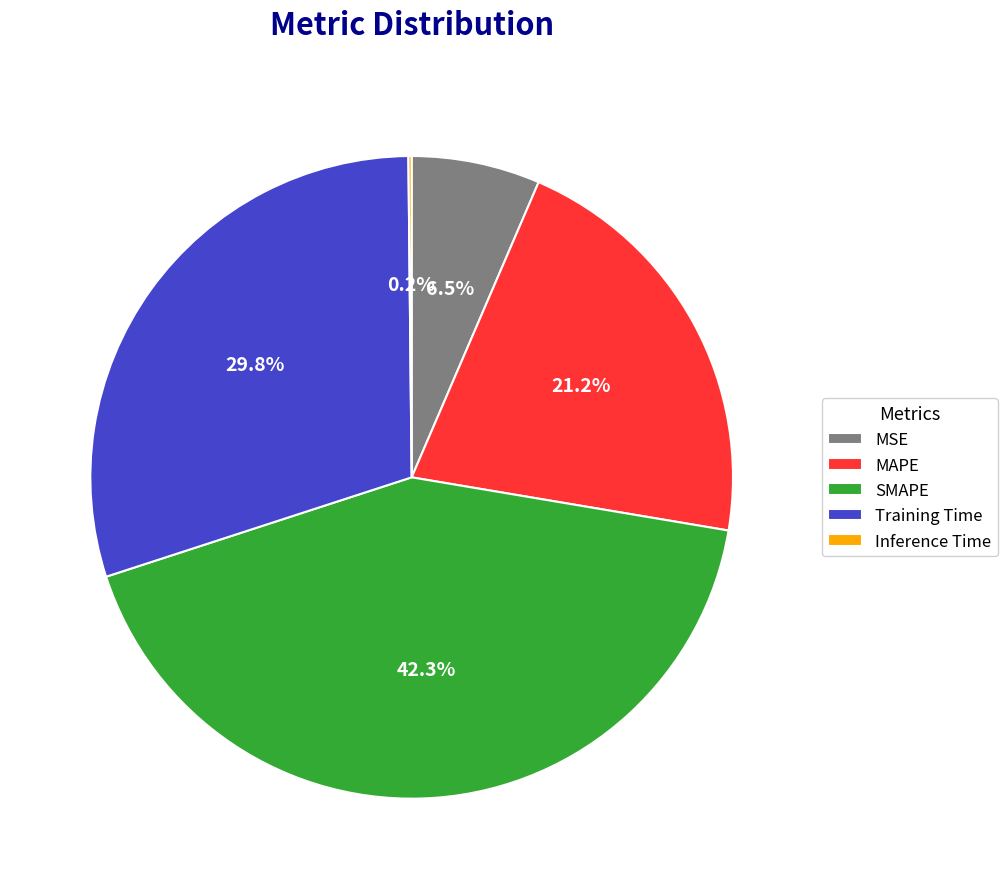

Is SMAPE the majority of the pie?

No